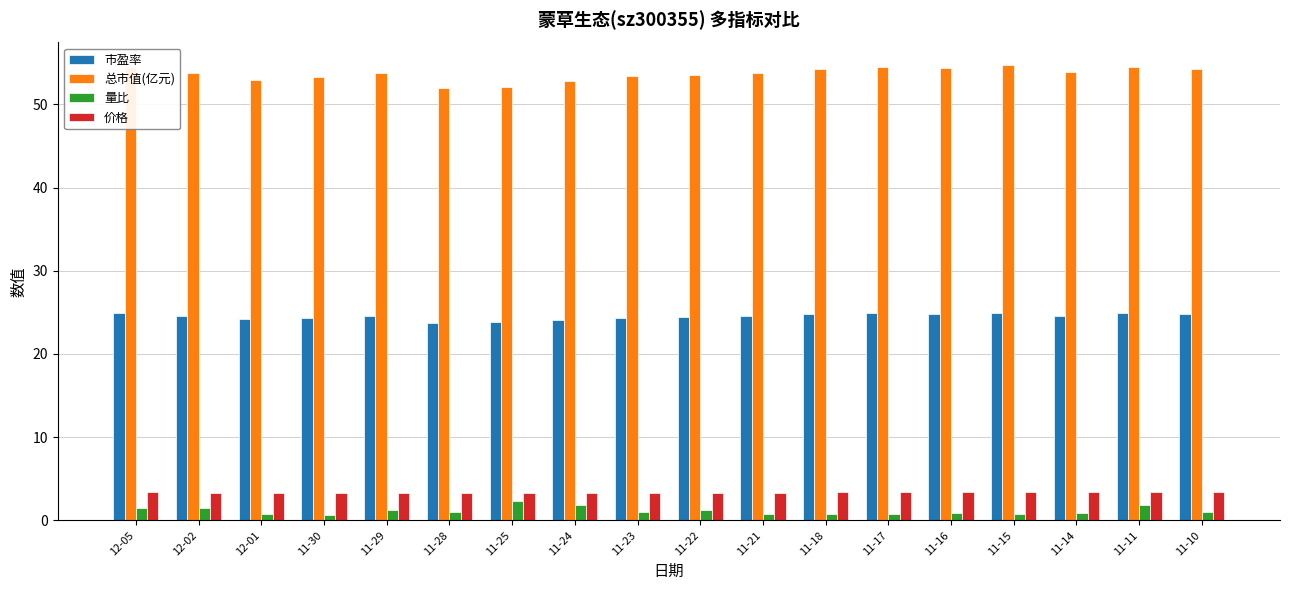

What is the smallest value displayed?

0.6